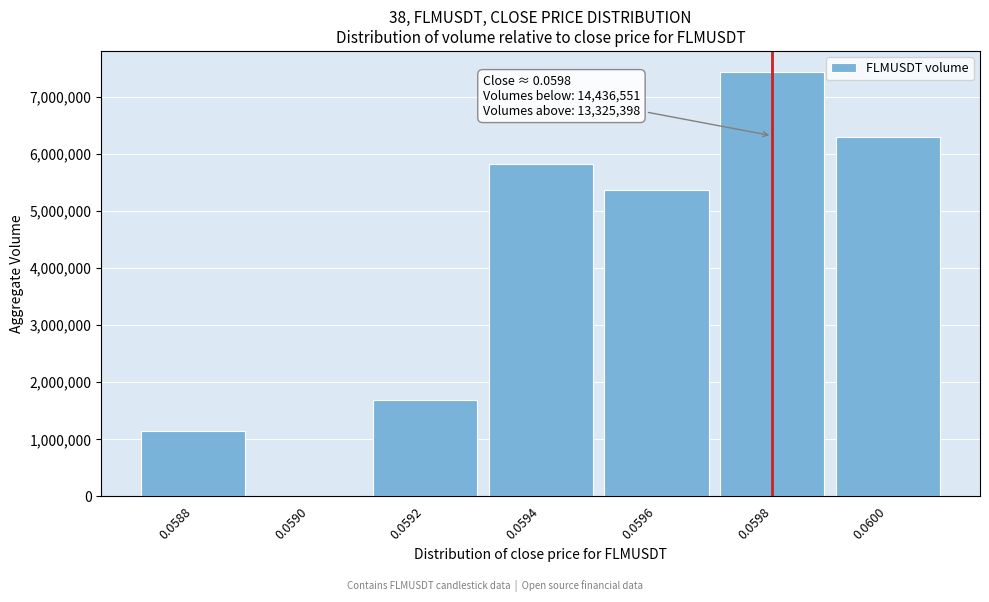

Reading left to right, extract all data points from this chart.

0.0588=1138249	0.0590=11563	0.0592=1696114	0.0594=5820534	0.0596=5365328	0.0598=7435039	0.0600=6295122